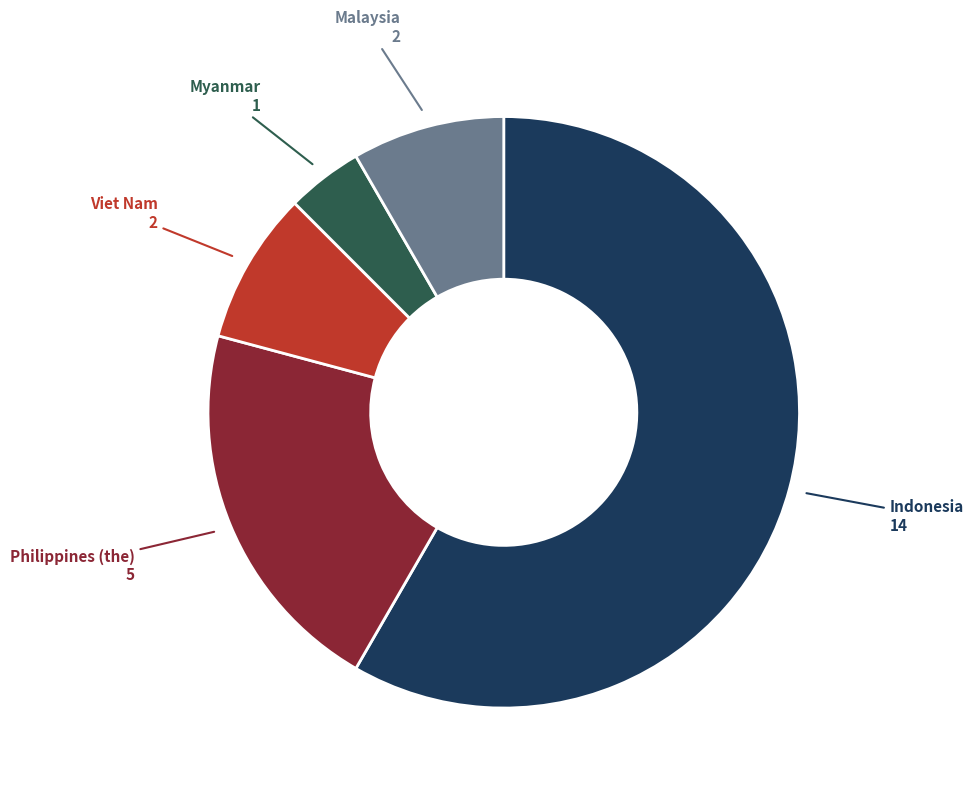

Is there any slice that represents more than half of the pie?

Yes